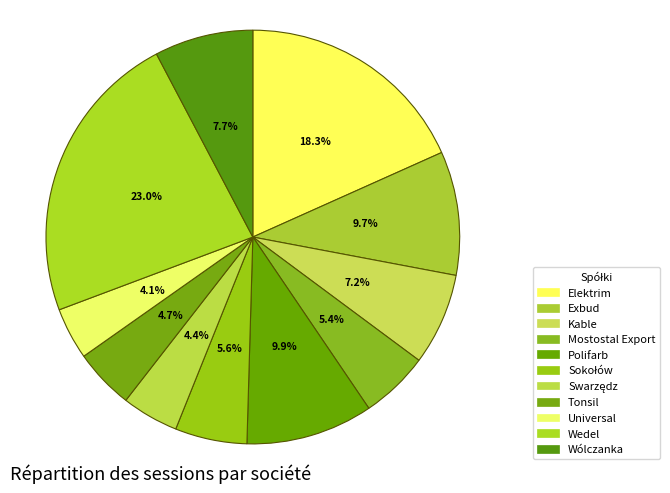

How many slices are in this pie chart?

11